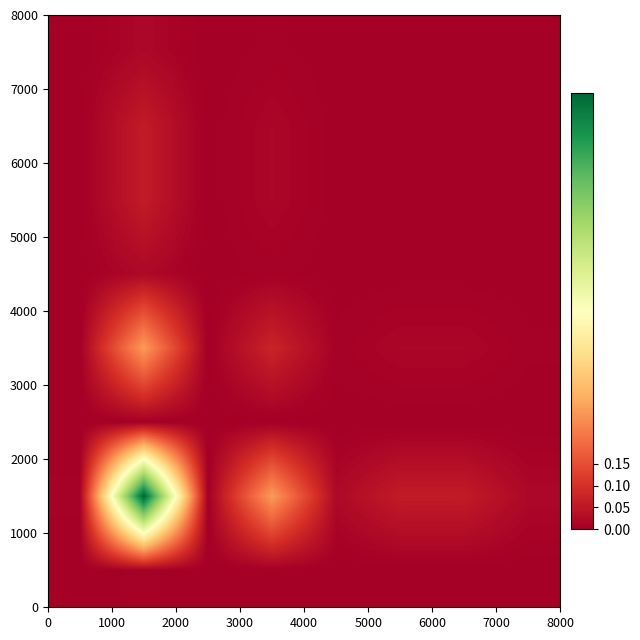

How many distinct data groups are displayed?

8